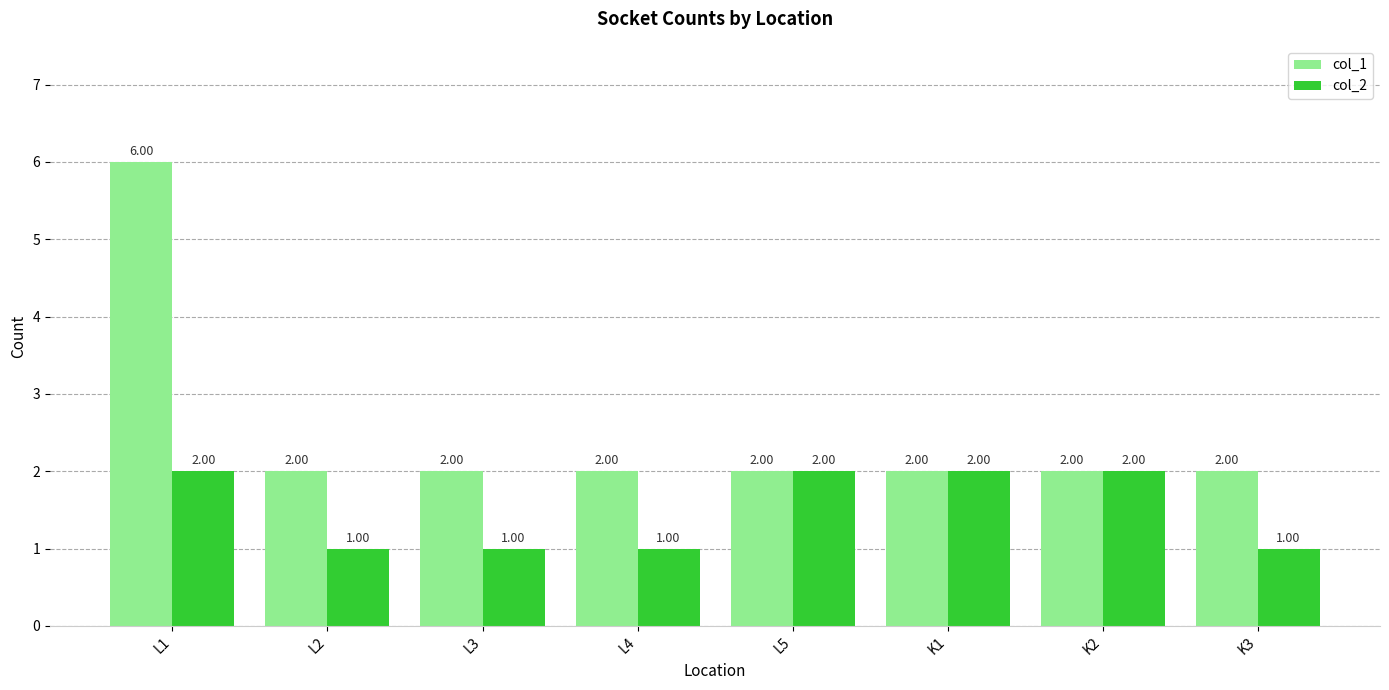

What is the minimum value shown in the chart?

1